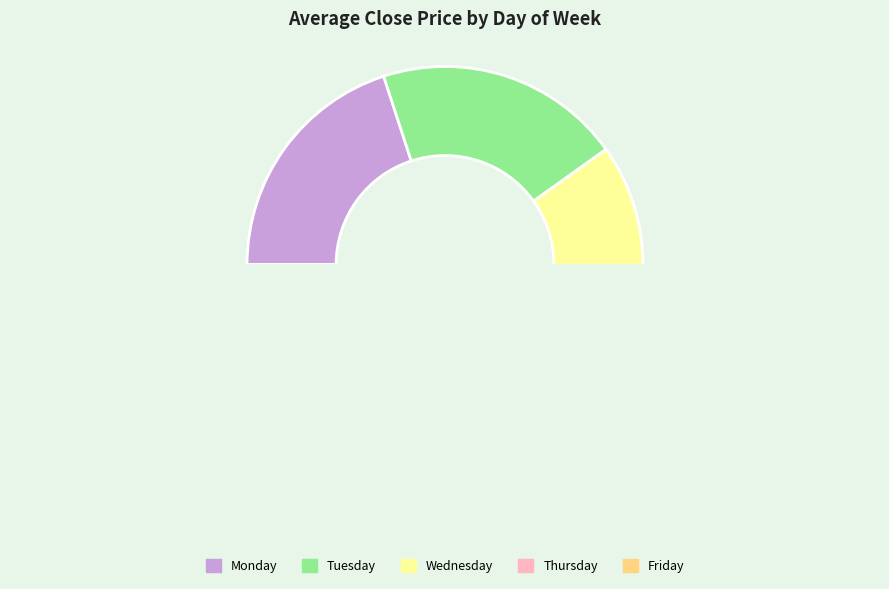

How many slices are in this pie chart?

5